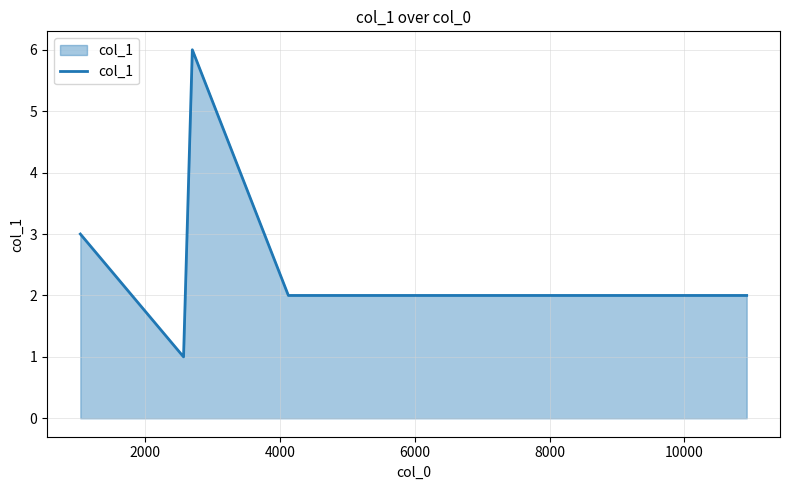

What is the greatest value displayed?

6